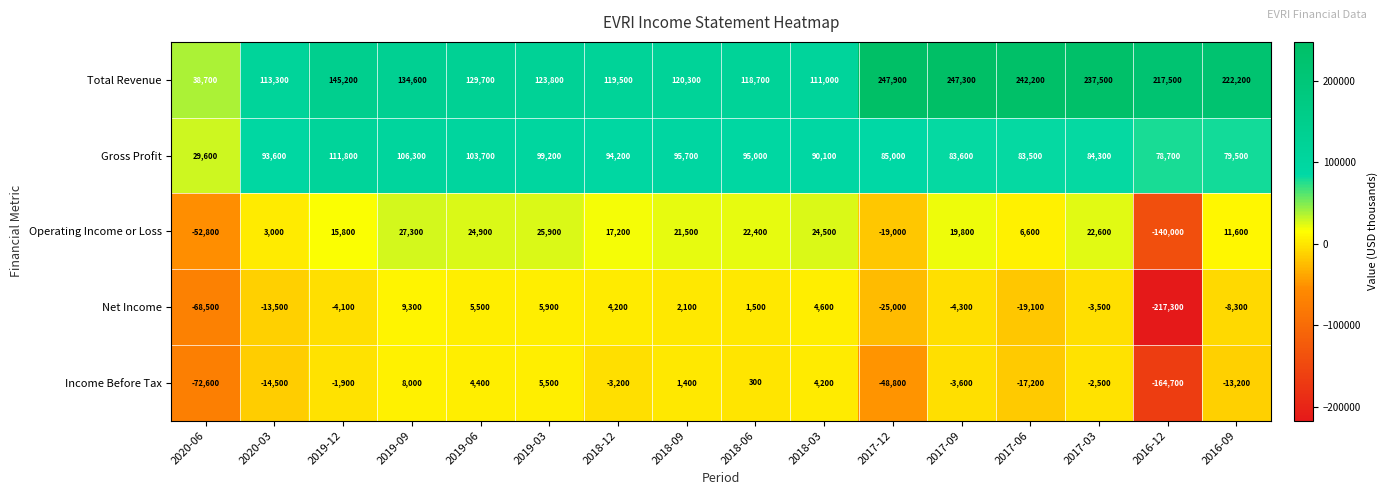

Where is Total Revenue nearest to the value 143300?

2019-12